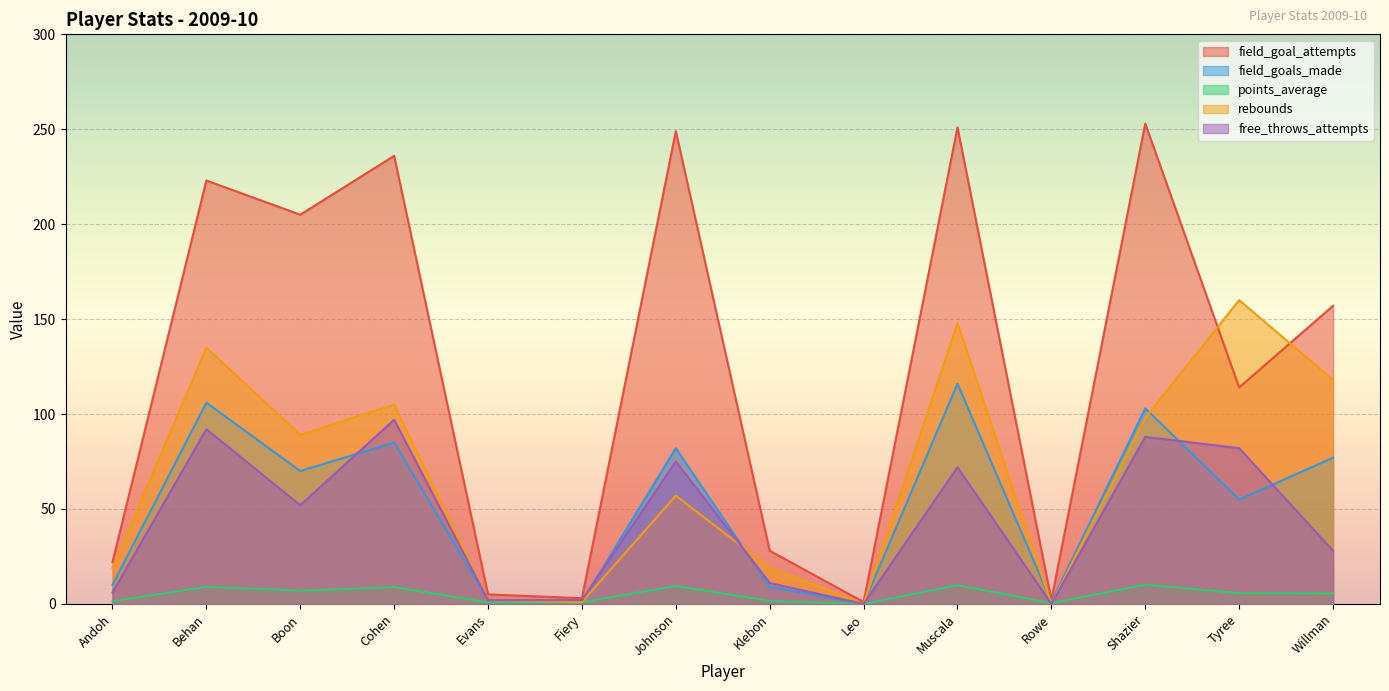

What position from the left is Fiery?

6